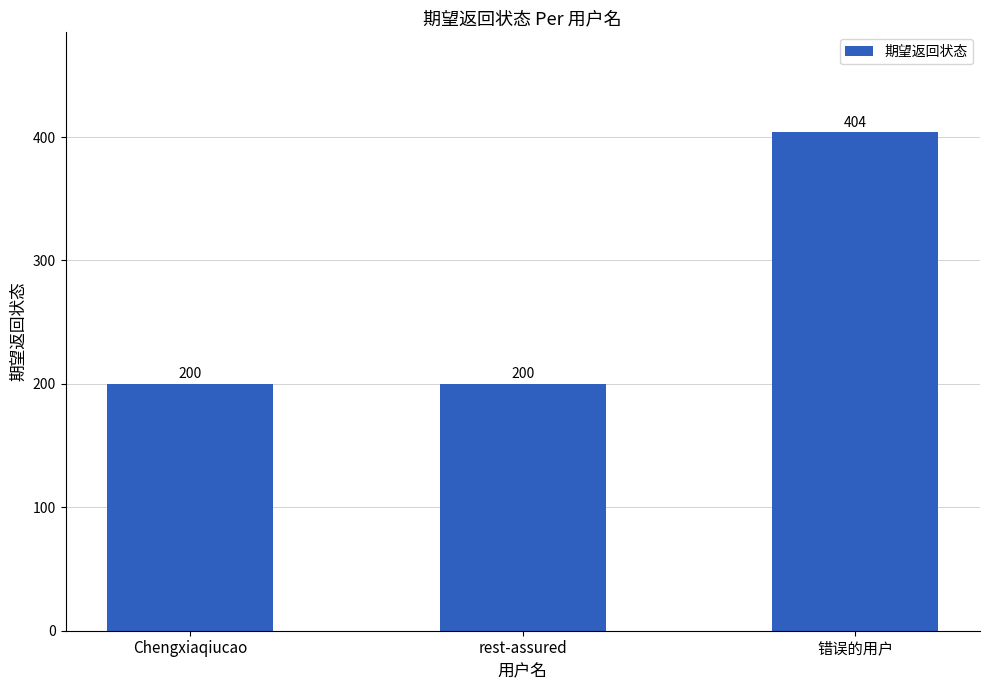

What is the label of the 1st bar from the right?

错误的用户